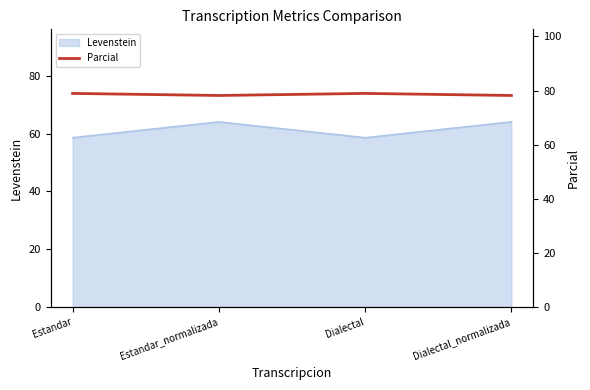

At which category does Levenstein reach its first local valley?

Dialectal